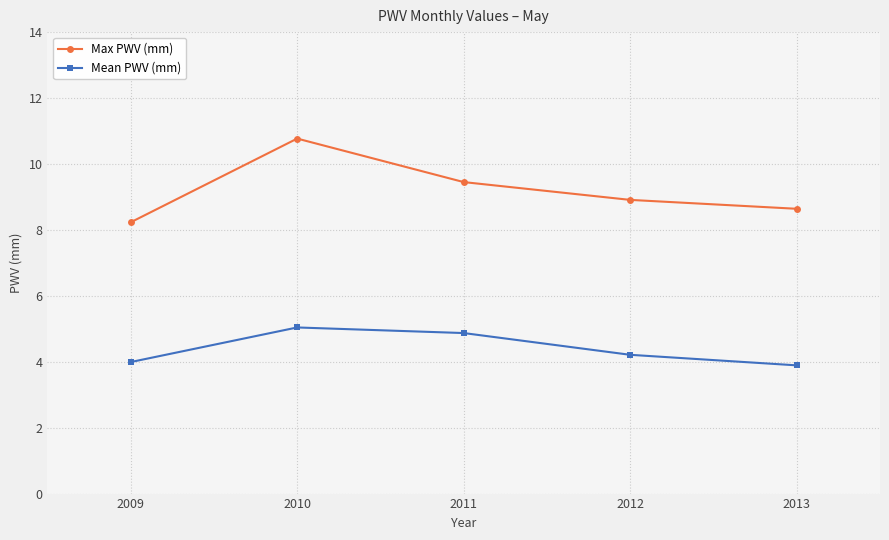

At how many categories does at least one series exceed 7?

5